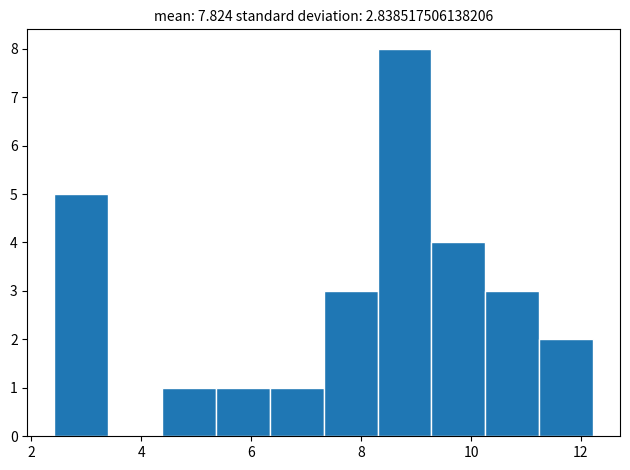

Reading left to right, list every bar in this chart as the range it spans on the x-axis followed by its height. Neither the bar edges nor the heights are printed on the chart, so give them approximately, as read against the axes.

2.42 to 3.40: 5
3.40 to 4.38: 0
4.38 to 5.36: 1
5.36 to 6.34: 1
6.34 to 7.32: 1
7.32 to 8.30: 3
8.30 to 9.28: 8
9.28 to 10.26: 4
10.26 to 11.24: 3
11.24 to 12.22: 2